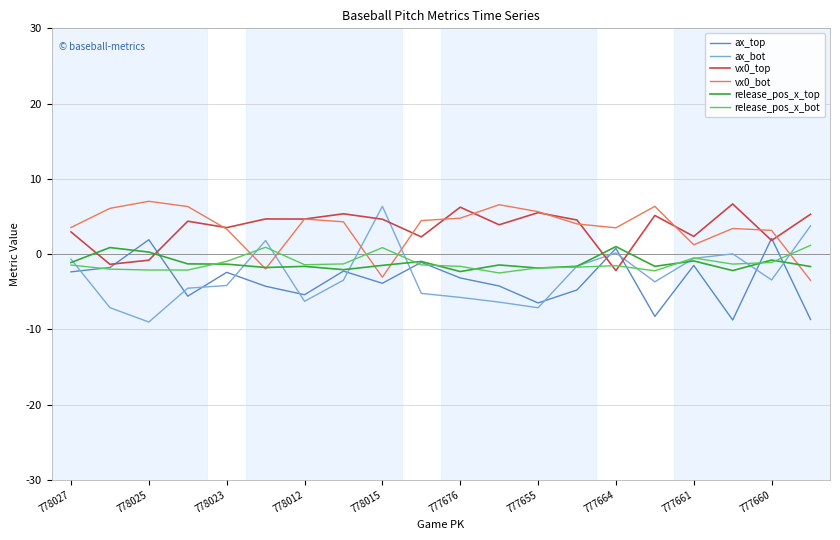

What is the minimum value shown in the chart?

-9.0